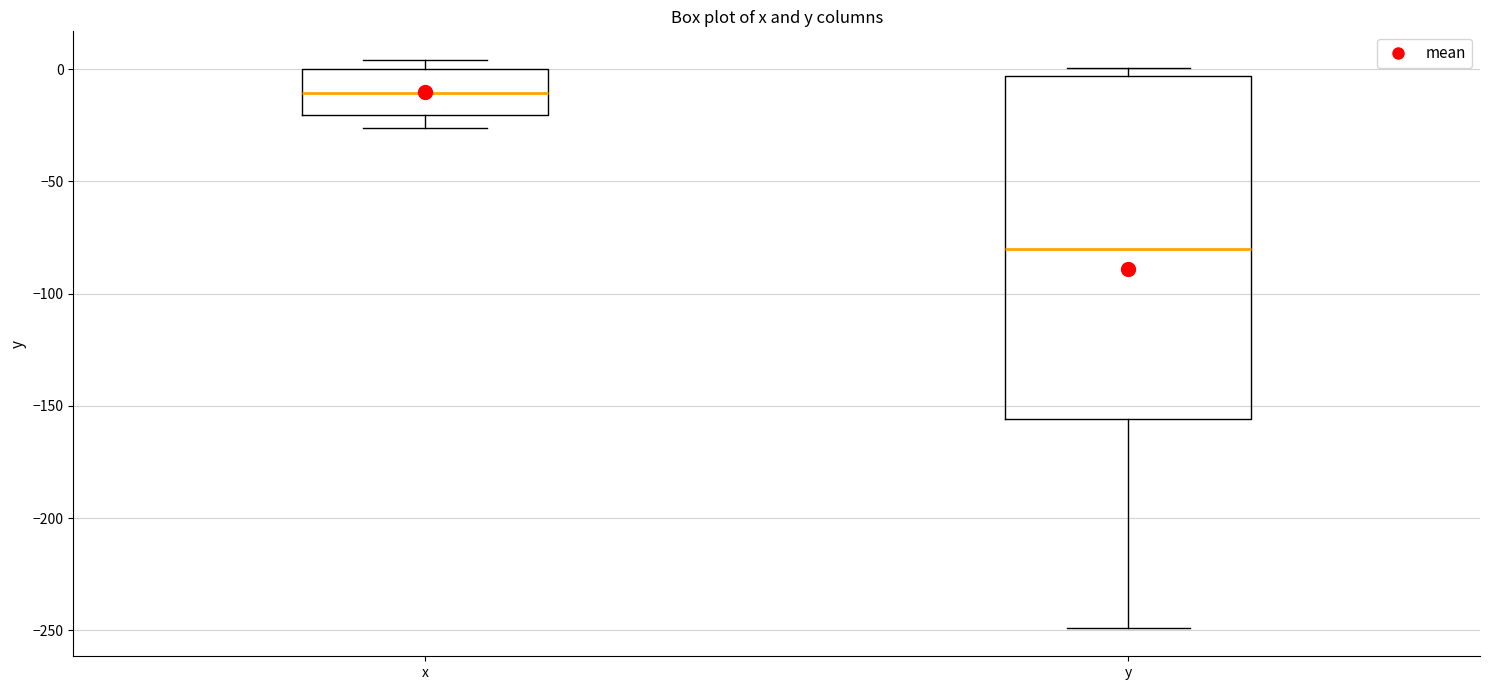

Reading left to right, transcribe this box plot: for each box, give where its median line is, the range the box spans, and where its two whiskers end, as read against the y-axis. The values are not printed on the chart, so give them approximately, as read against the axis.

x: median -10, box -20 to 0, whiskers -25 to 5
y: median -80, box -155 to -5, whiskers -250 to 0